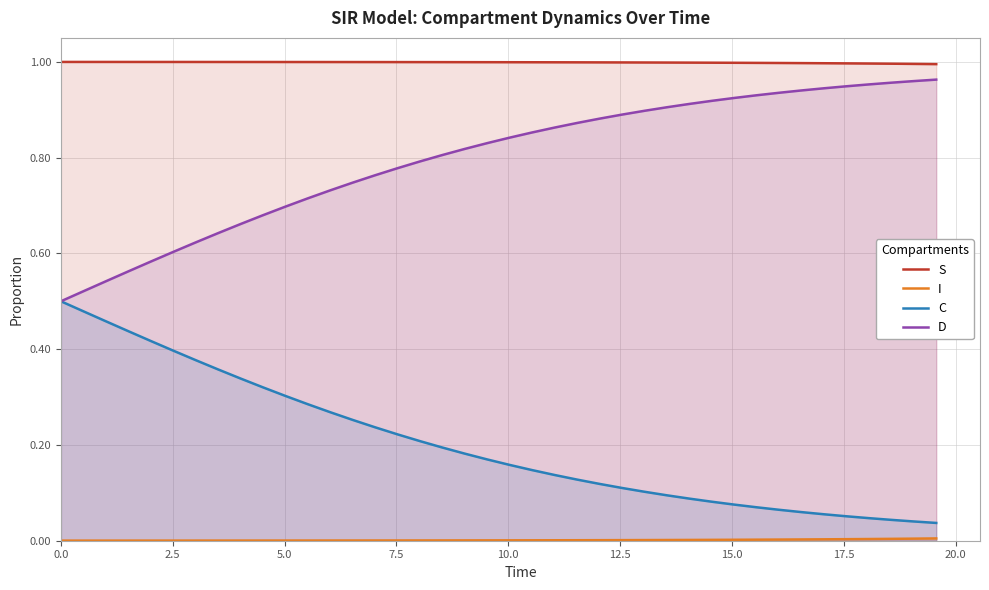

Rank the series by their average value, from highest to lowest.

S, D, C, I